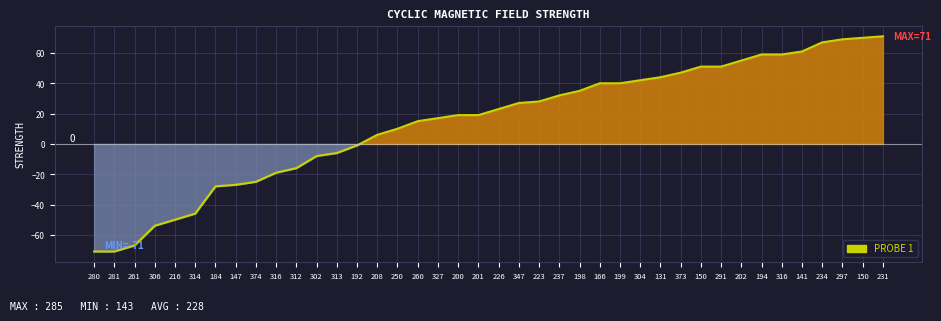

How many categories are shown in the chart?

40